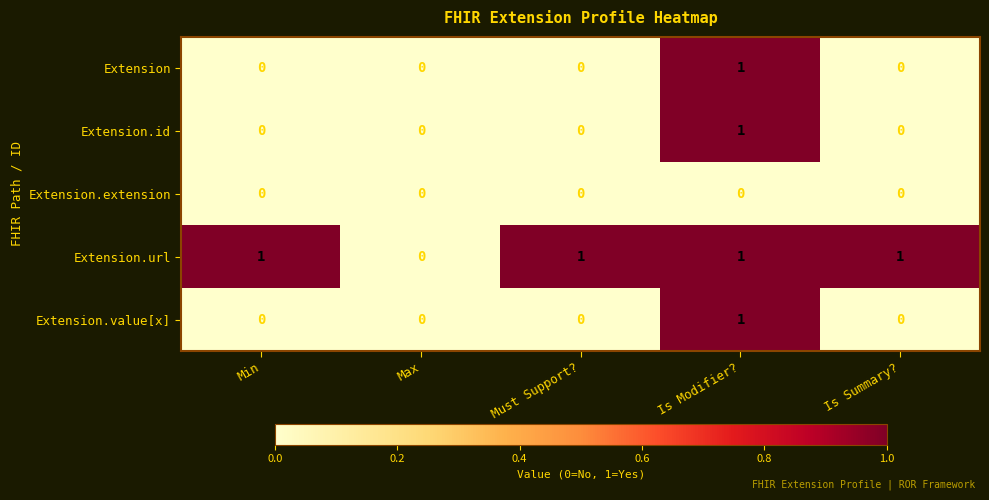

Which category has the lowest value in the Extension.url series?

Max